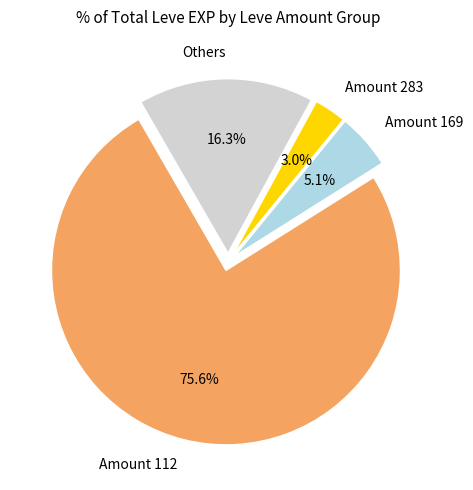

What is the total percentage of Amount 283 and Amount 169?

8.1%